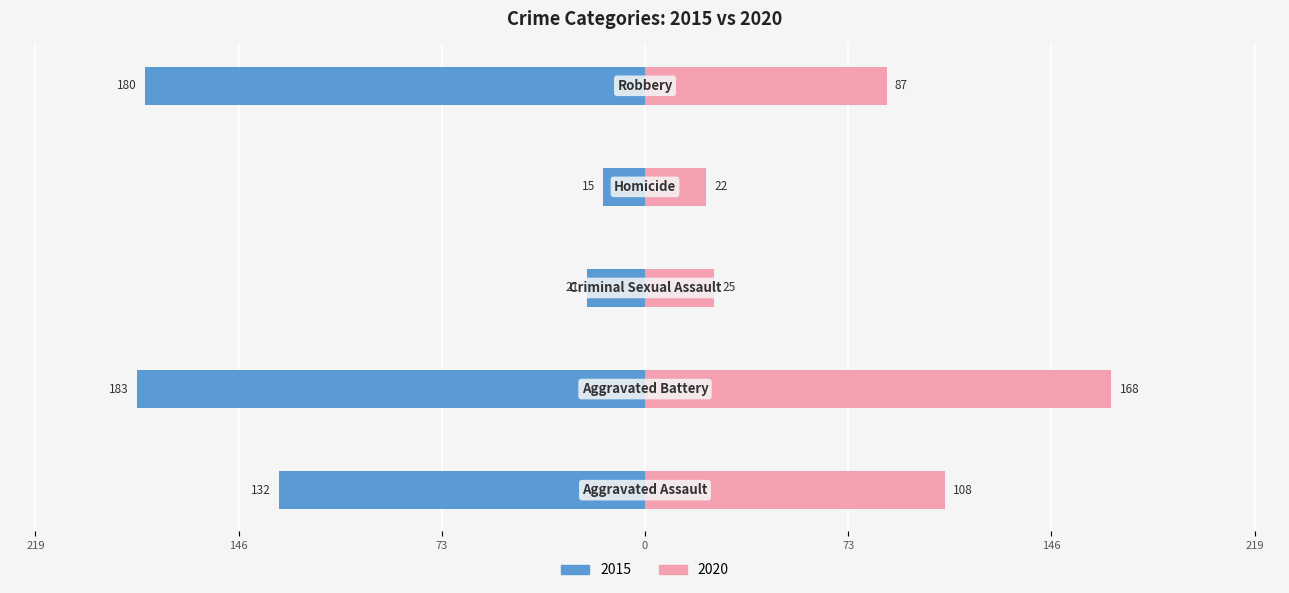

Which series changed the most between 1 and 4?

2020